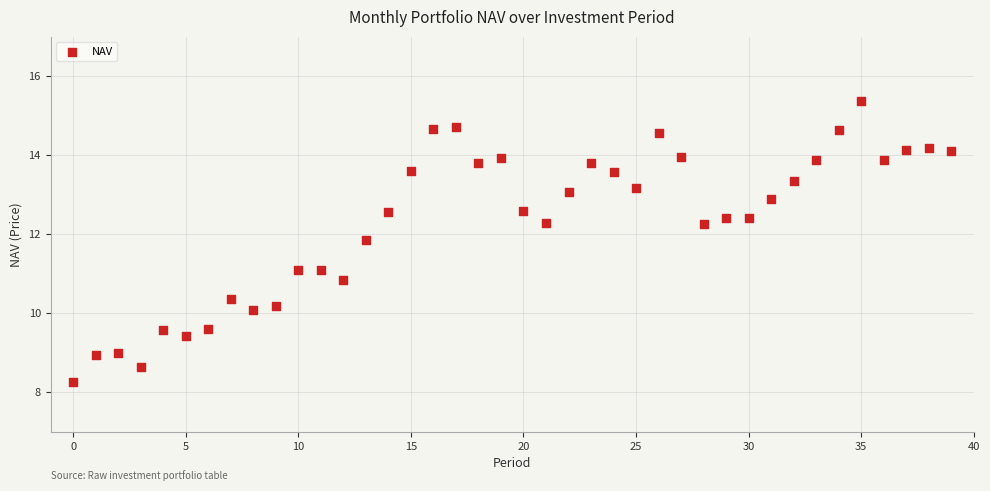

What is the range of Y values (max minus min)?

7.1